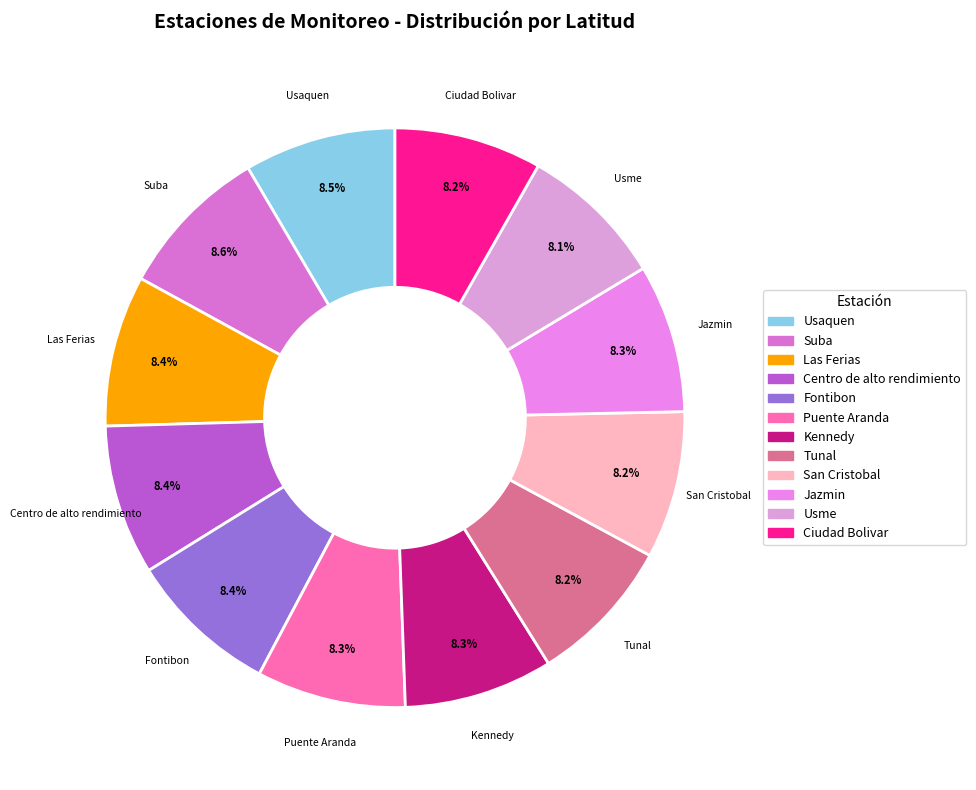

What is the ratio of the value at Suba to the value at Las Ferias?

1.0